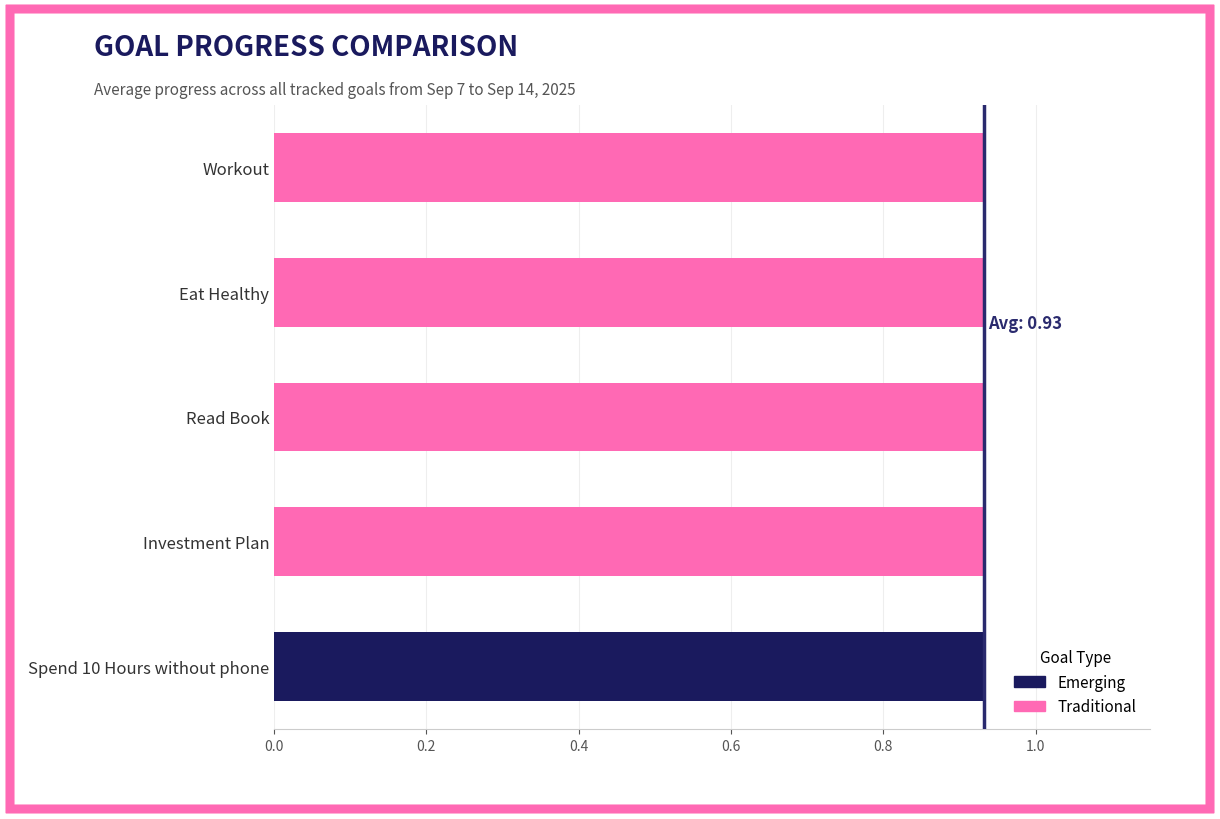

How many distinct data groups are displayed?

2